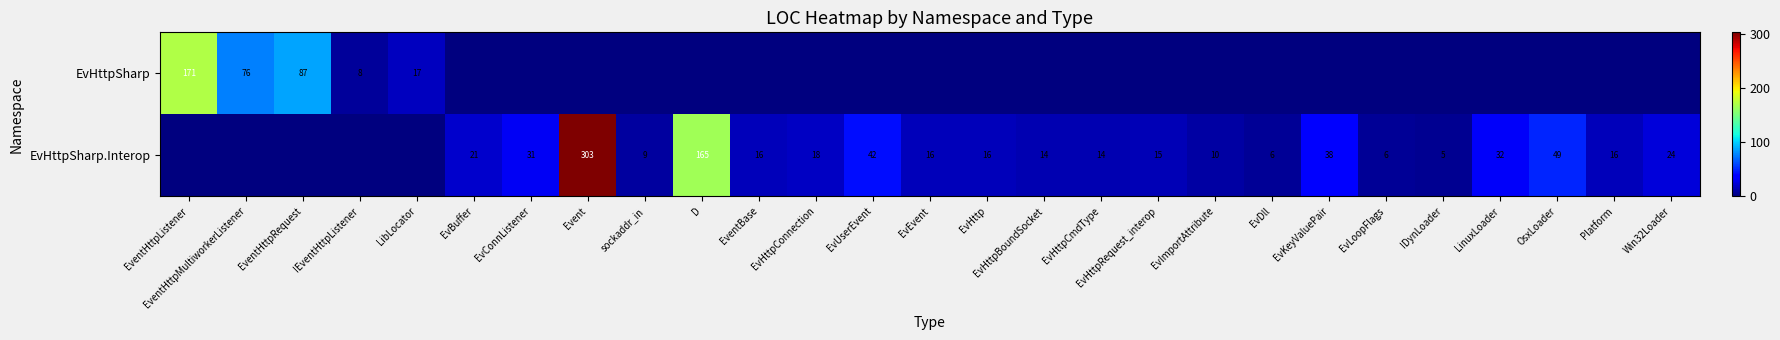

What is the sum of the EvHttpSharp.Interop values at EvLoopFlags and EvBuffer?

27